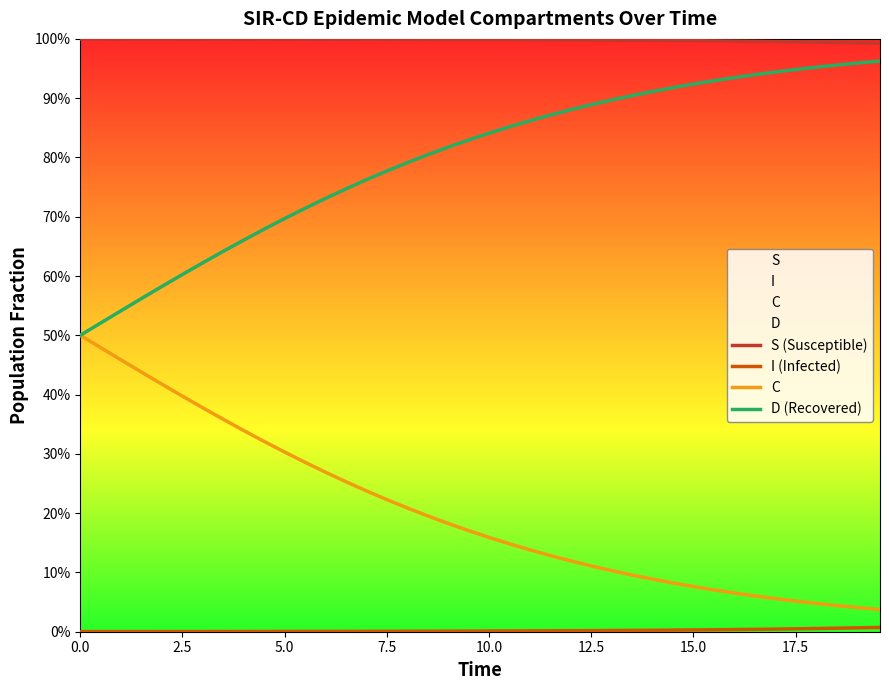

True or false: S (Susceptible) and I (Infected) intersect in this chart.

False